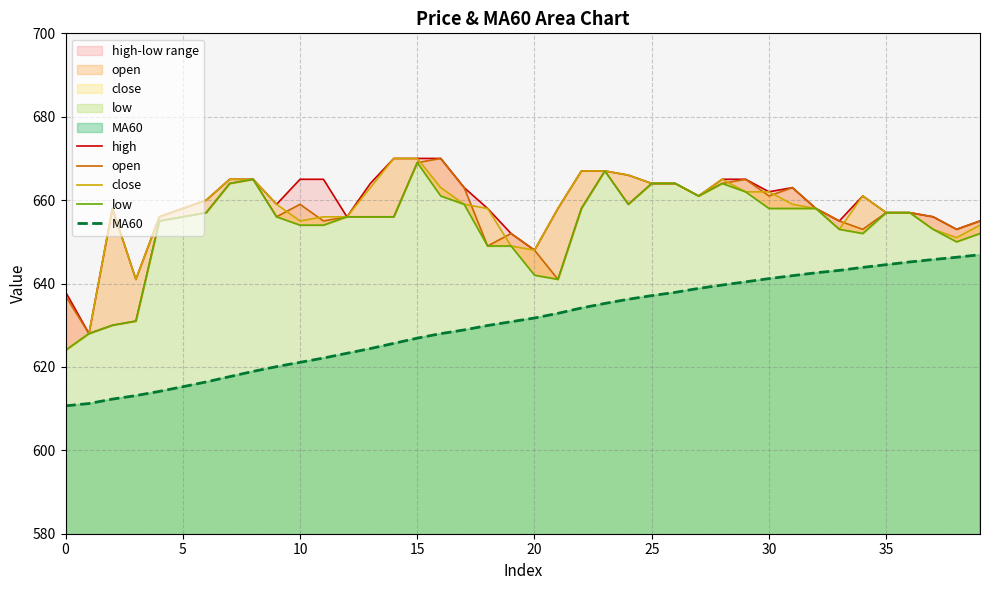

How many lines are shown in the chart?

5